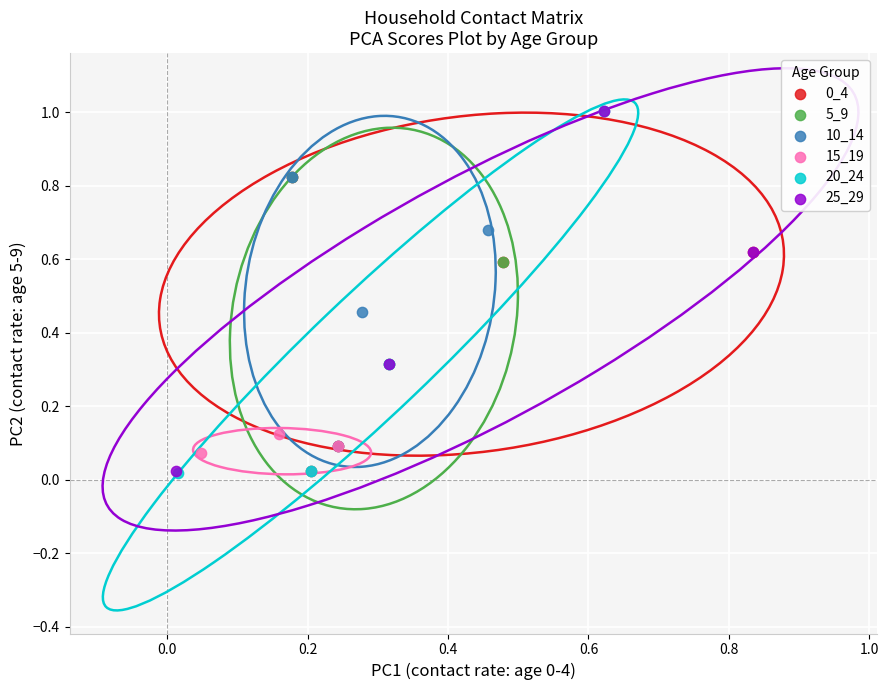

Which series has the widest spread of Y values?

20_24